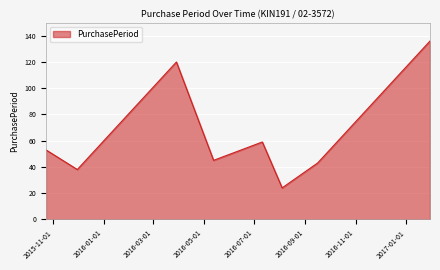

How many interior local peaks (higher than both neighbors) does the data have?

2